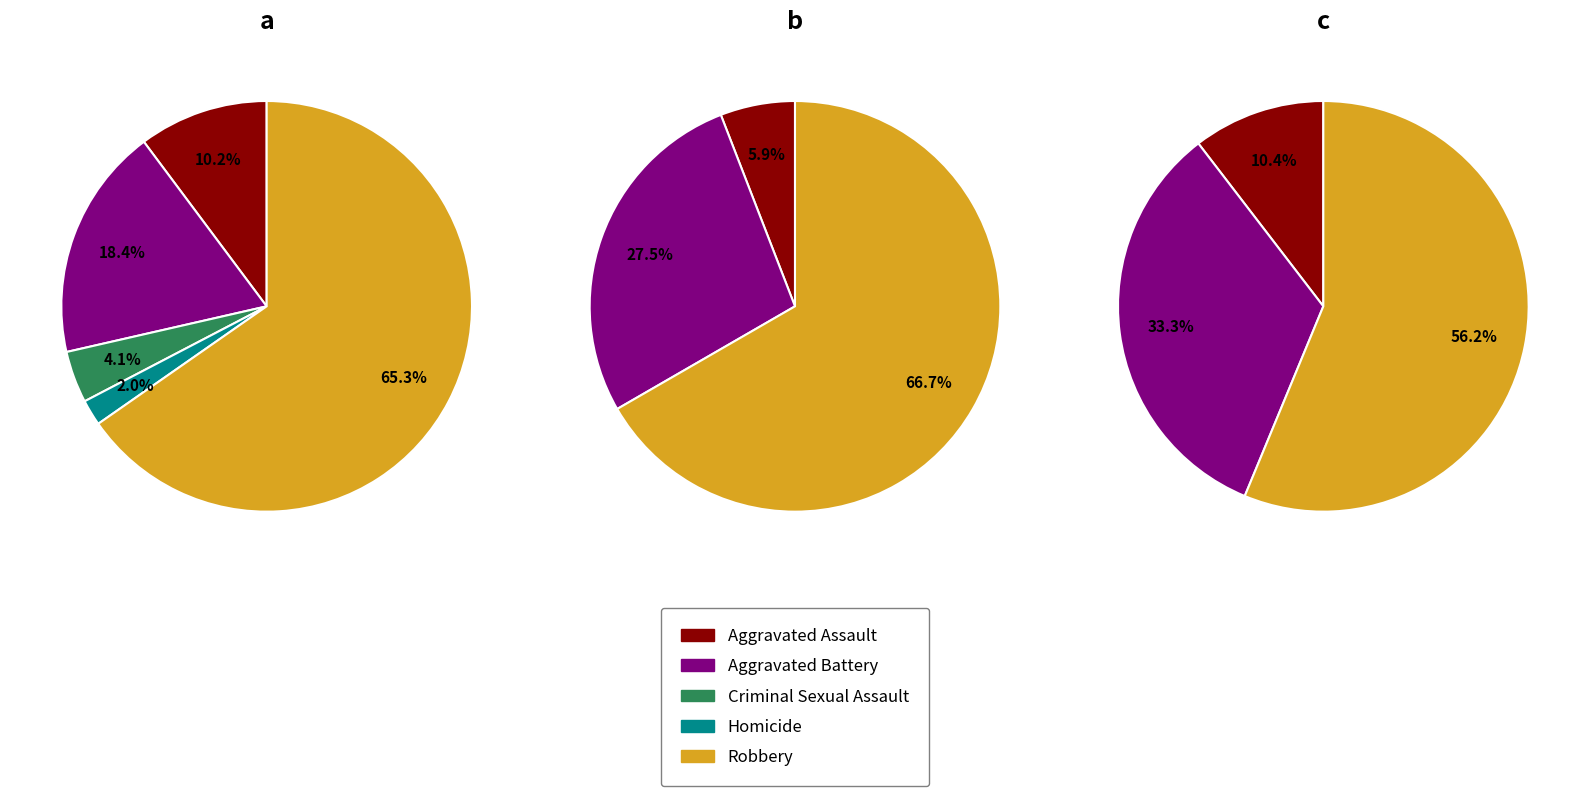

Count the number of slices in the pie.

5